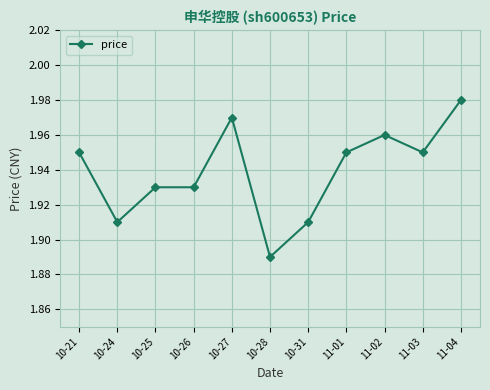

At which category does the data reach its first local valley?

10-24